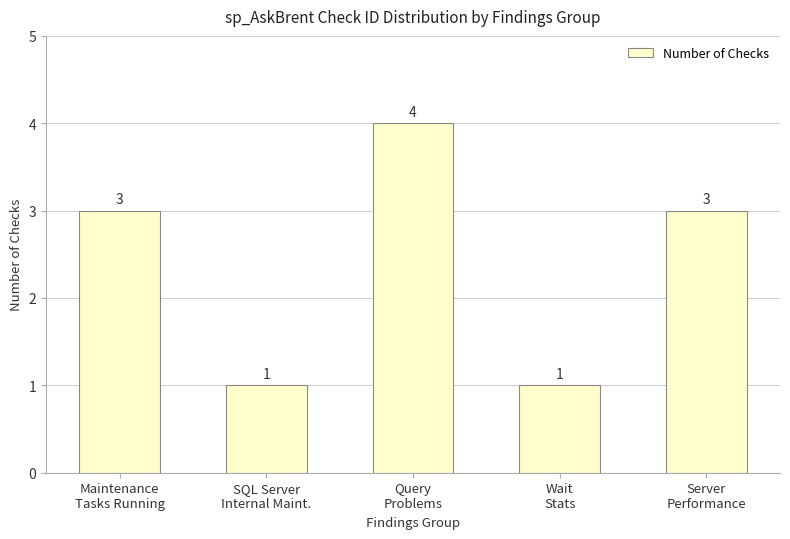

What is the greatest value displayed?

4